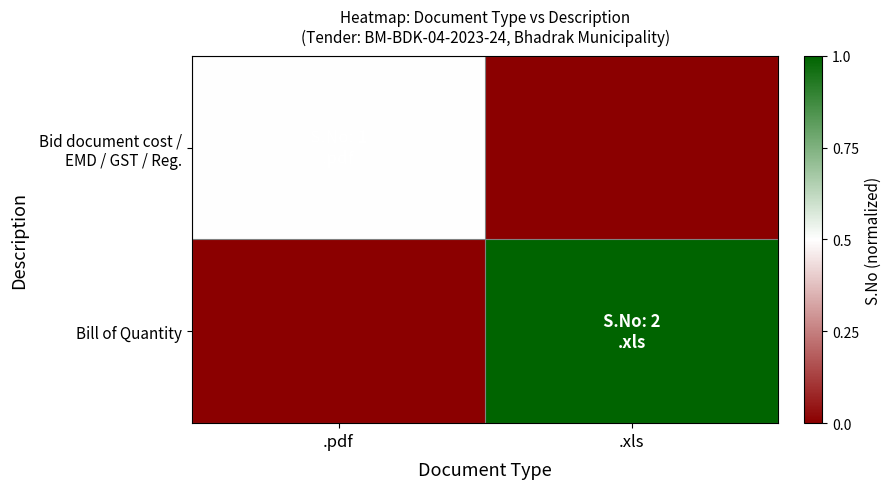

Which series changed the most between .pdf and .xls?

Bill of Quantity